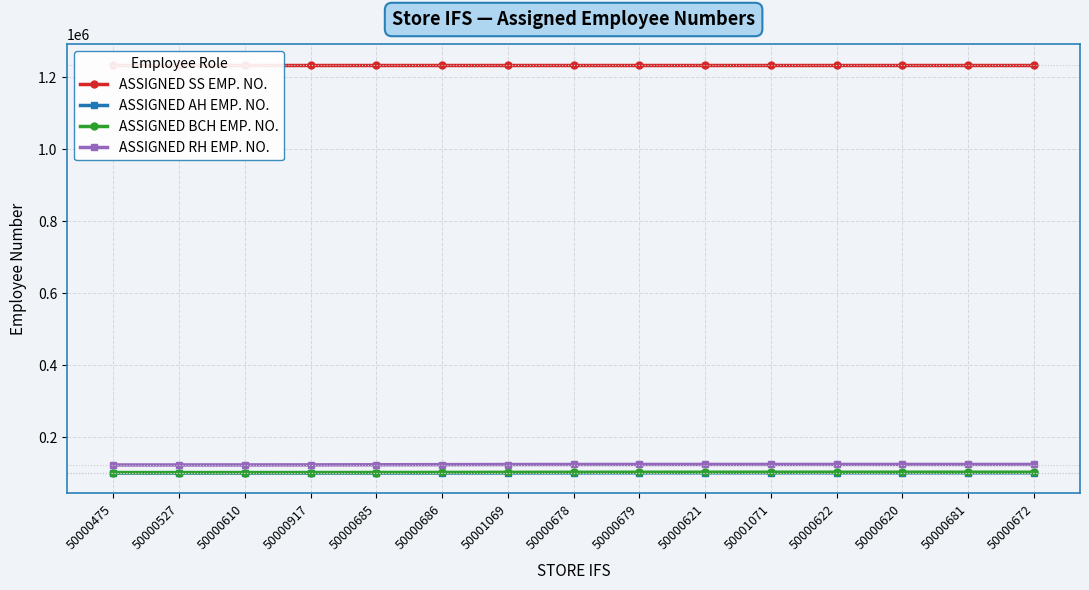

What are all the series names shown in the legend?

ASSIGNED SS EMP. NO., ASSIGNED AH EMP. NO., ASSIGNED BCH EMP. NO., ASSIGNED RH EMP. NO.